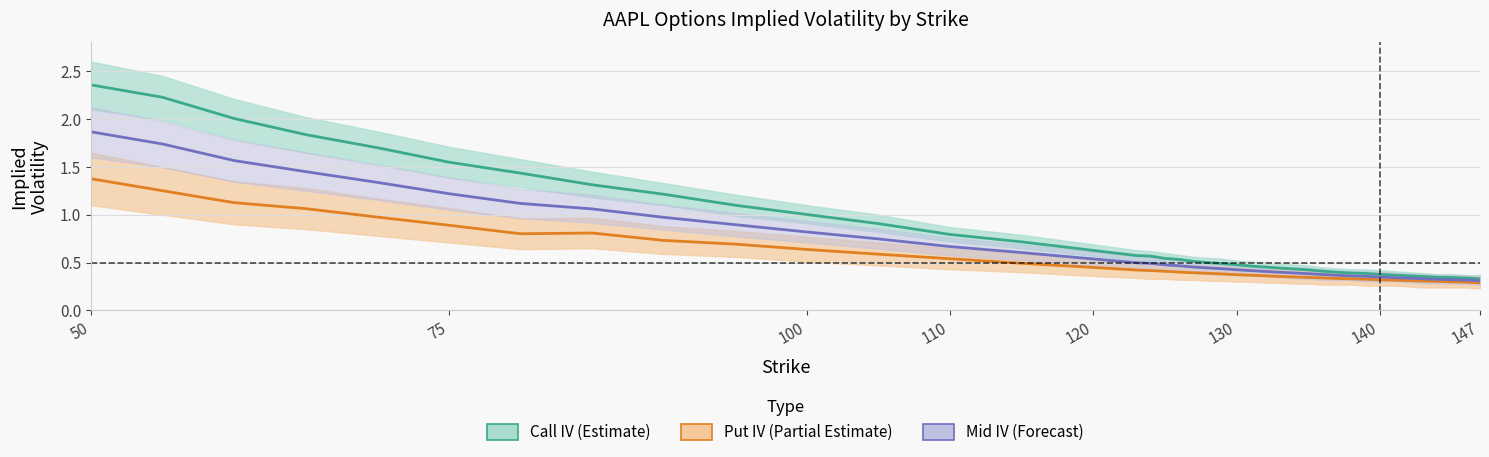

At which category is the sum across all series the highest?

50